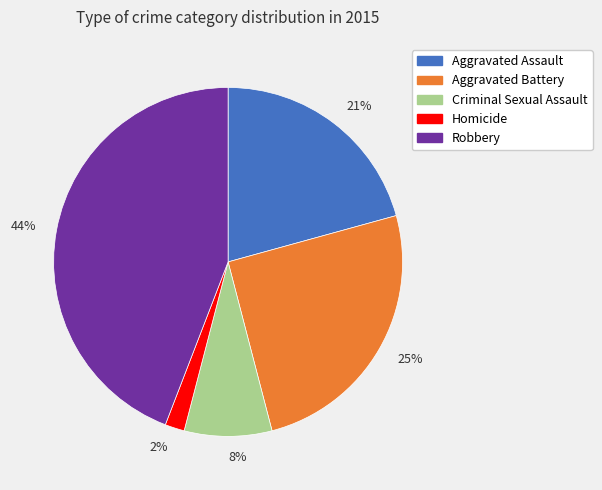

Between Aggravated Battery and Criminal Sexual Assault, which is larger?

Aggravated Battery